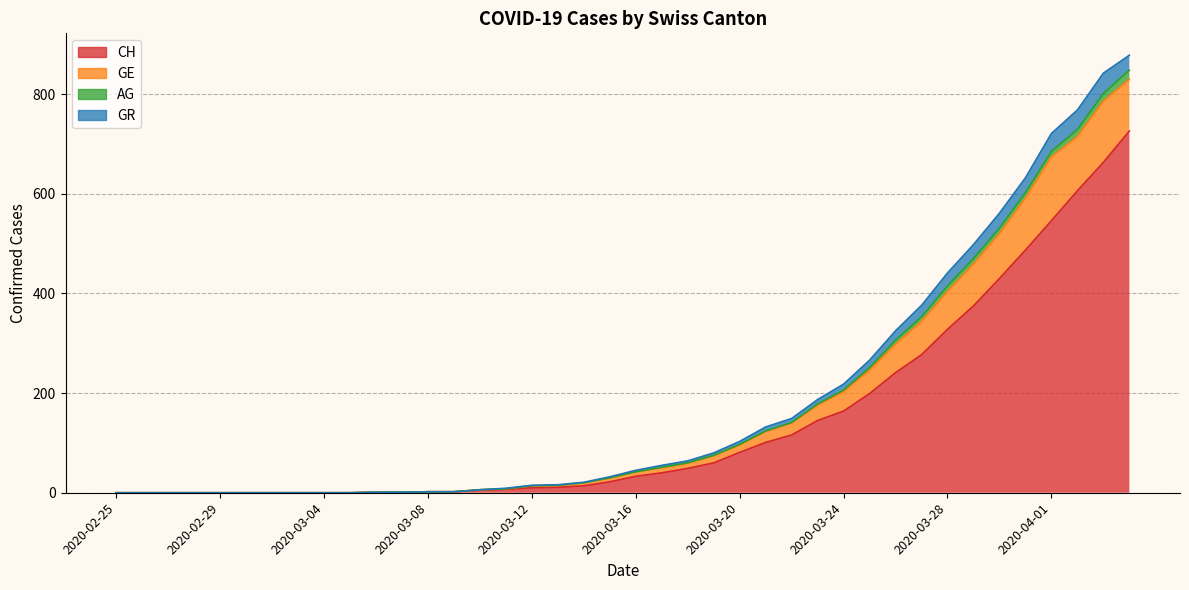

Between 2020-03-13 and 2020-03-14, which series saw the biggest shift?

GE